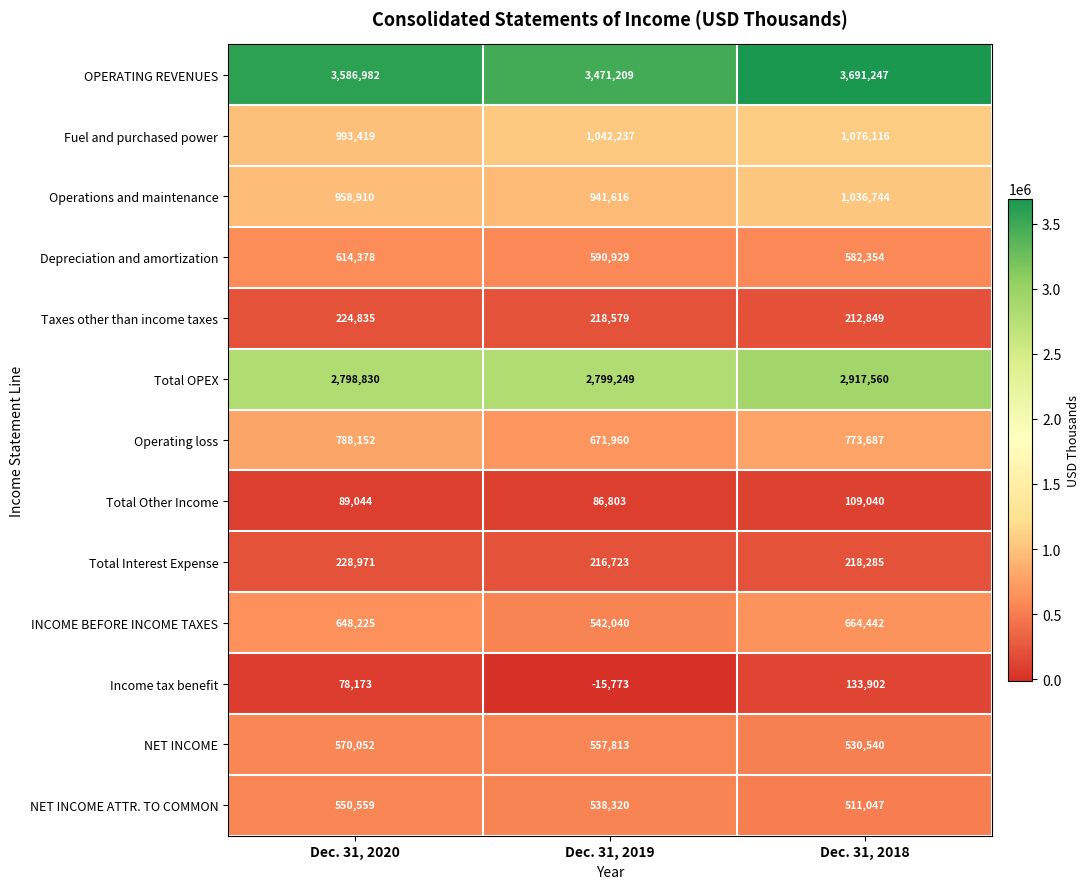

Rank the series by their maximum value, from lowest to highest.

Total Other Income, Income tax benefit, Taxes other than income taxes, Total Interest Expense, NET INCOME ATTR. TO COMMON, NET INCOME, Depreciation and amortization, INCOME BEFORE INCOME TAXES, Operating loss, Operations and maintenance, Fuel and purchased power, Total OPEX, OPERATING REVENUES